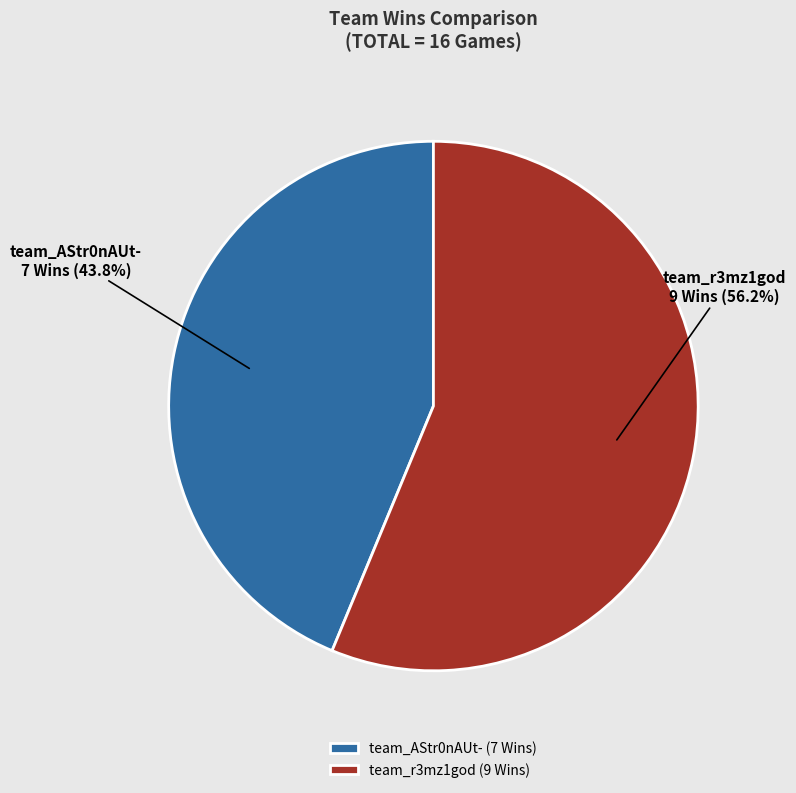

Which has a higher value, team_AStr0nAUt- or team_r3mz1god?

team_r3mz1god